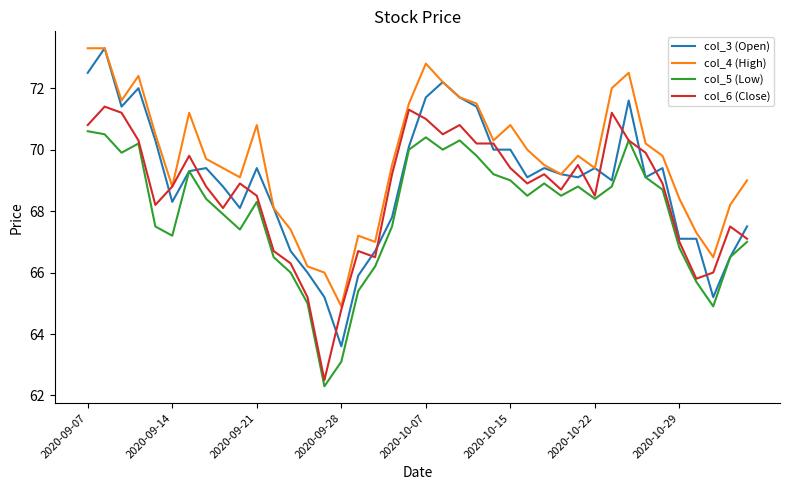

Which series has the largest total across all categories?

col_4 (High)